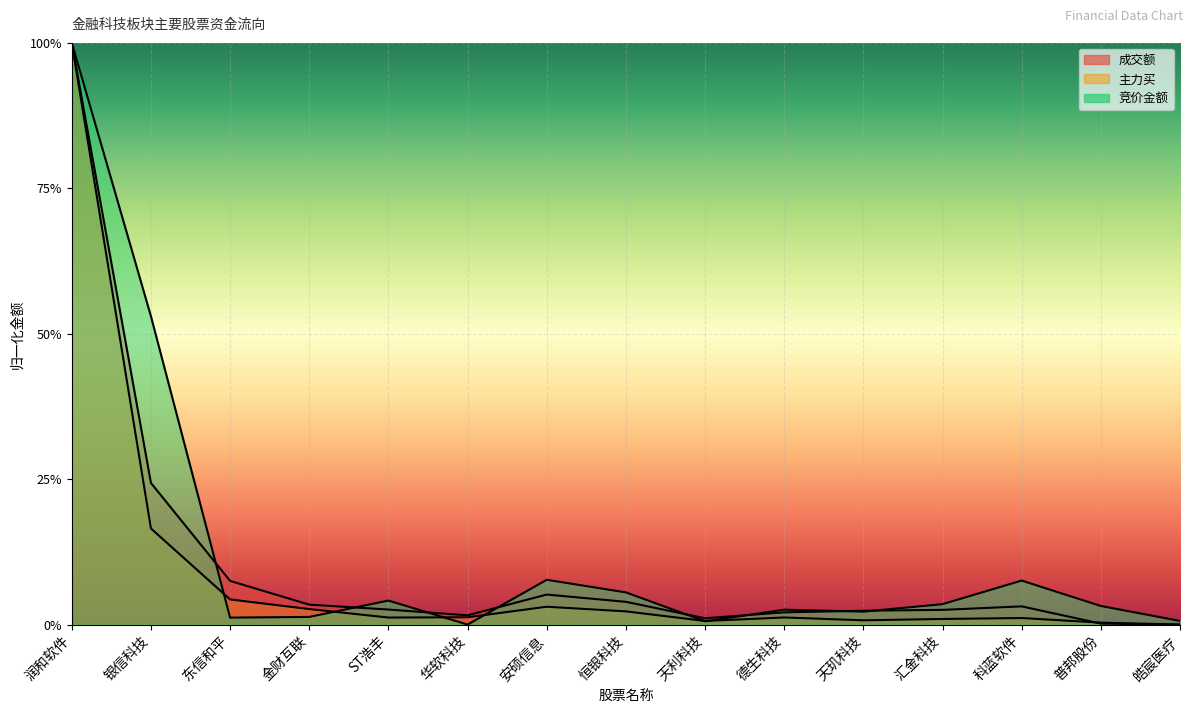

Which label corresponds to the smallest value in the chart?

华软科技